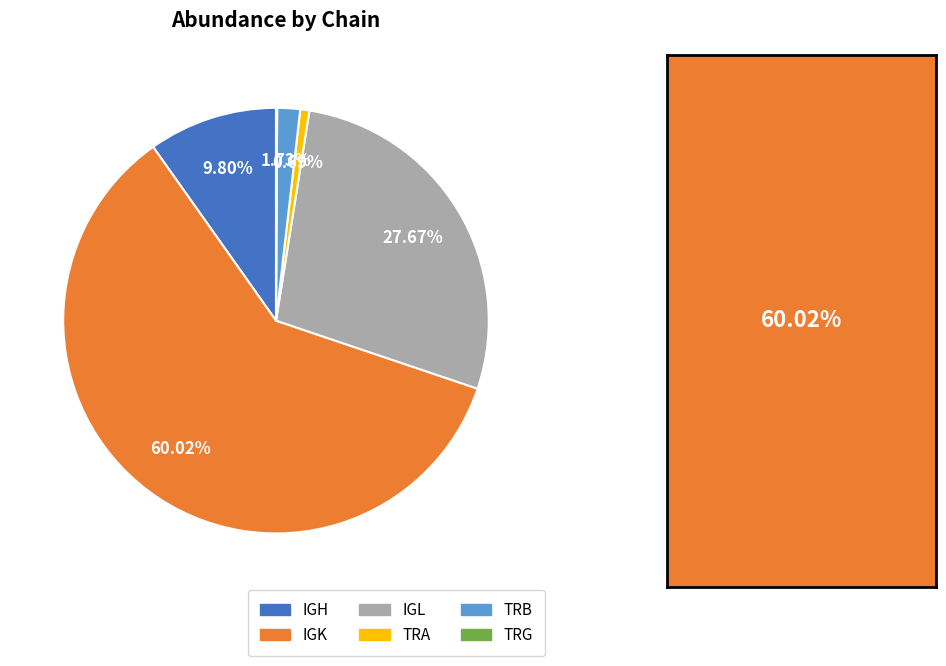

What is the largest slice in the pie chart?

IGK